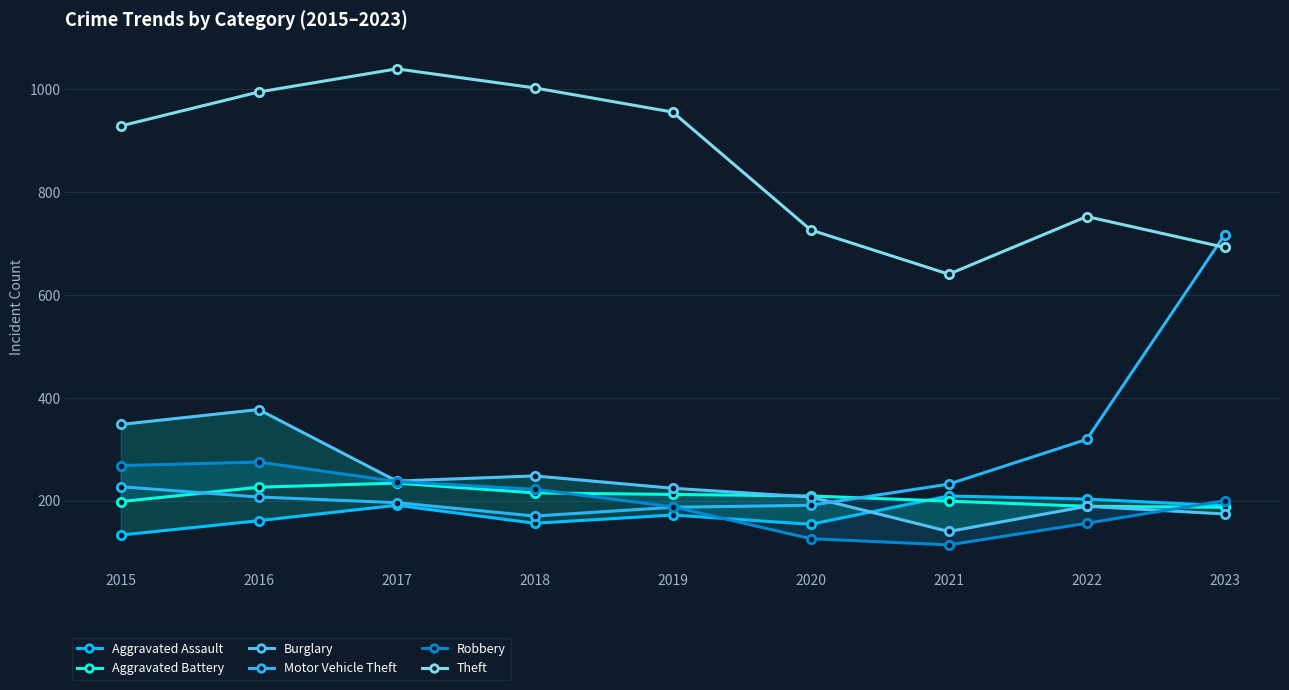

Is it true that Theft equals 262 at 2019?

False